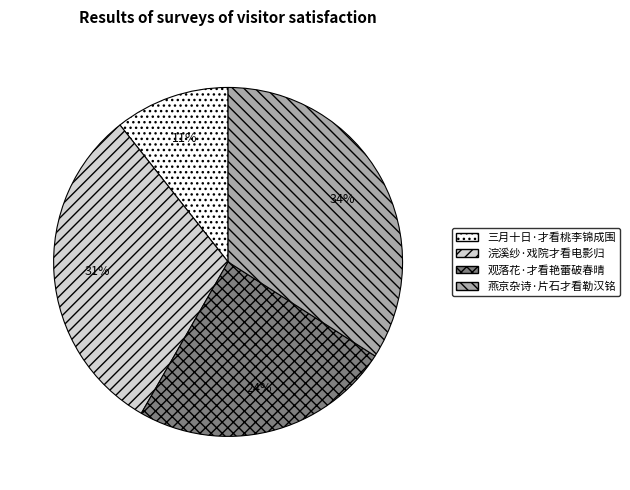

Combined, do 燕京杂诗·片石才看勒汉铭 and 观落花·才看艳蕾破春晴 account for over 50%?

Yes